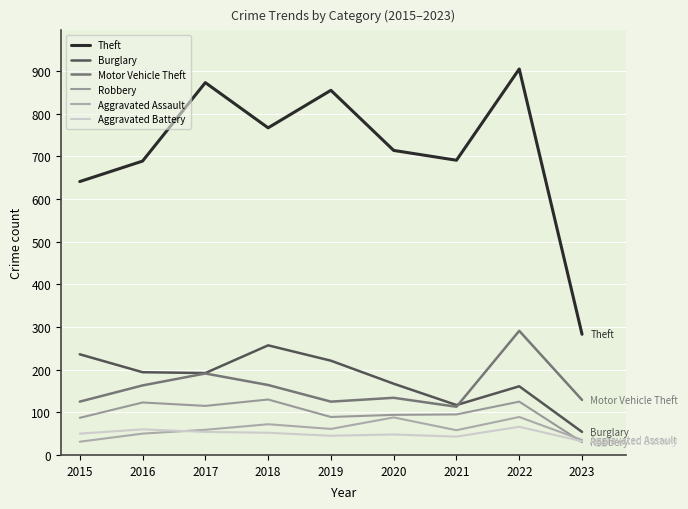

In Robbery, how many points are lower than both neighbors (excluding endpoints)?

2